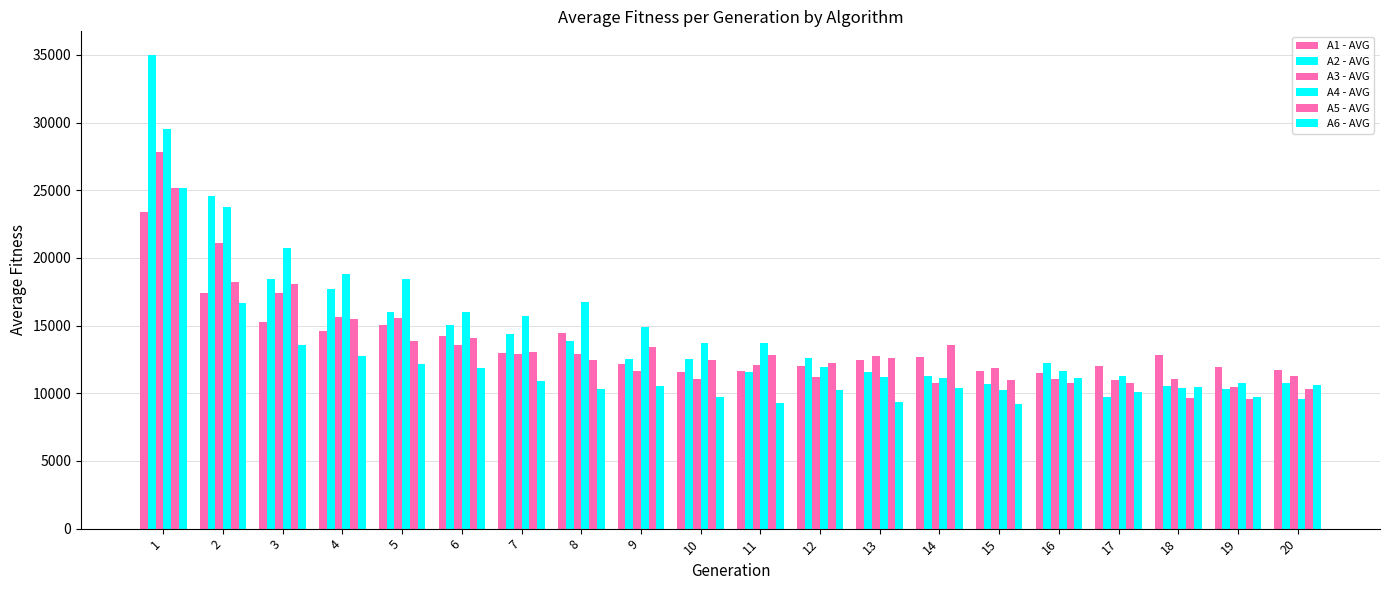

How many values in the A4 - AVG series are below 13712?

10